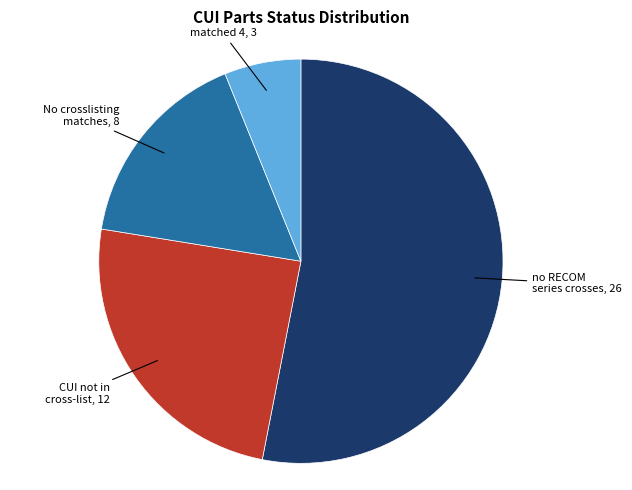

Is there any slice that represents more than half of the pie?

Yes